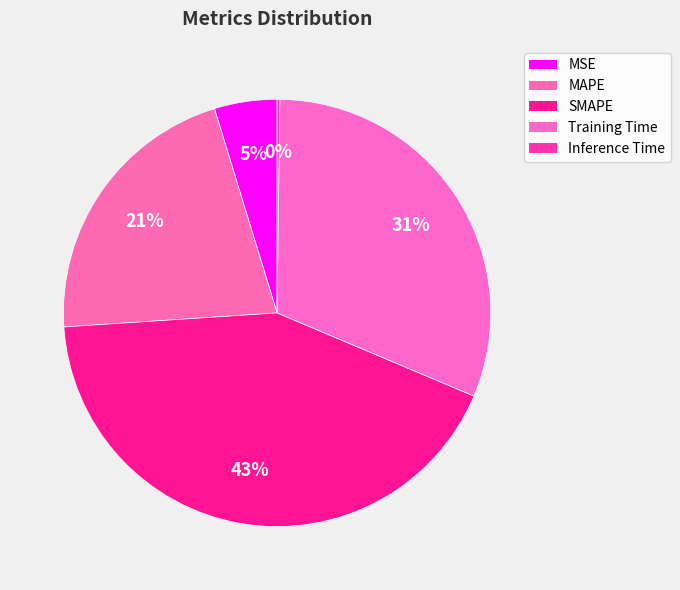

Combined, do Training Time and SMAPE account for over 50%?

Yes